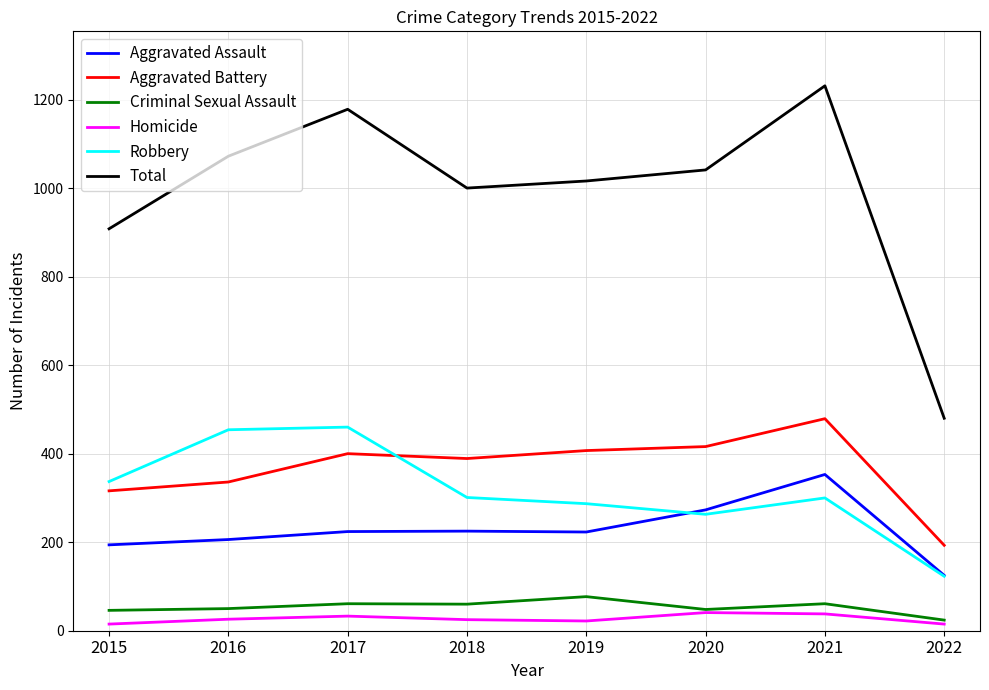

What are all the series names shown in the legend?

Aggravated Assault, Aggravated Battery, Criminal Sexual Assault, Homicide, Robbery, Total